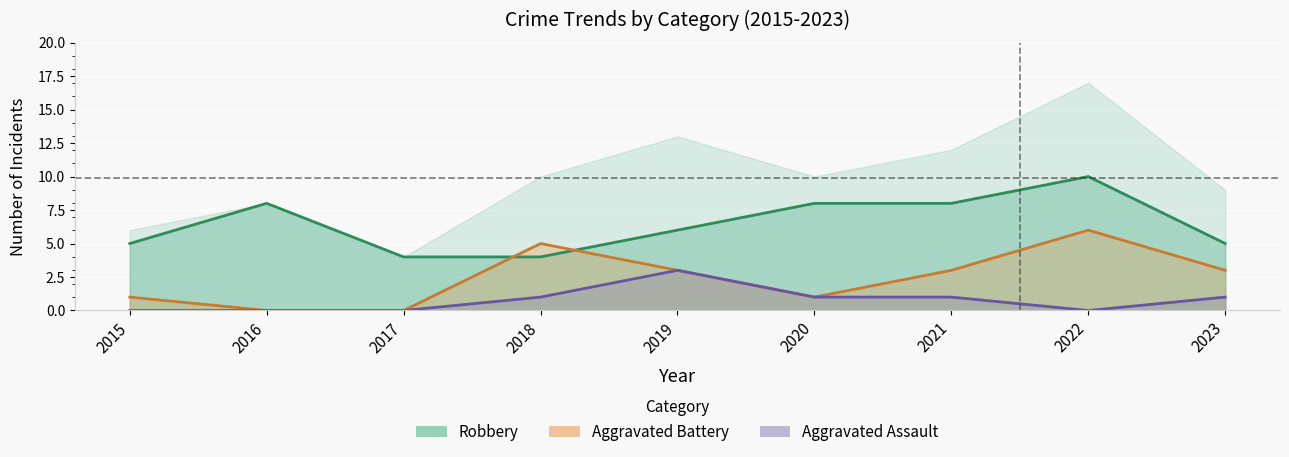

Which has a higher value, 2021 or 2022?

2022